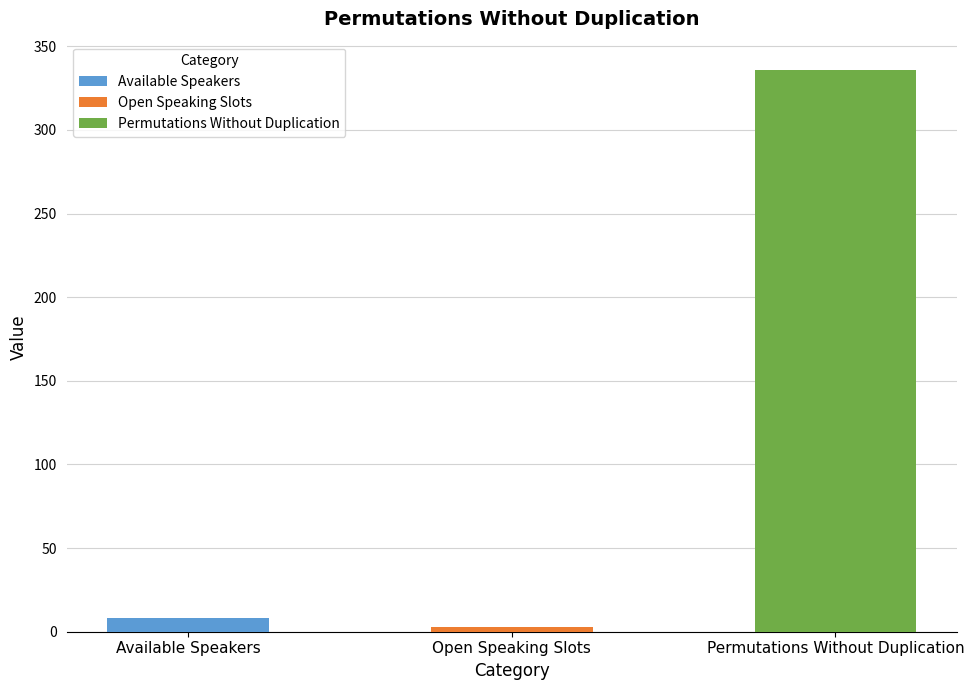

How many values are below 8?

1